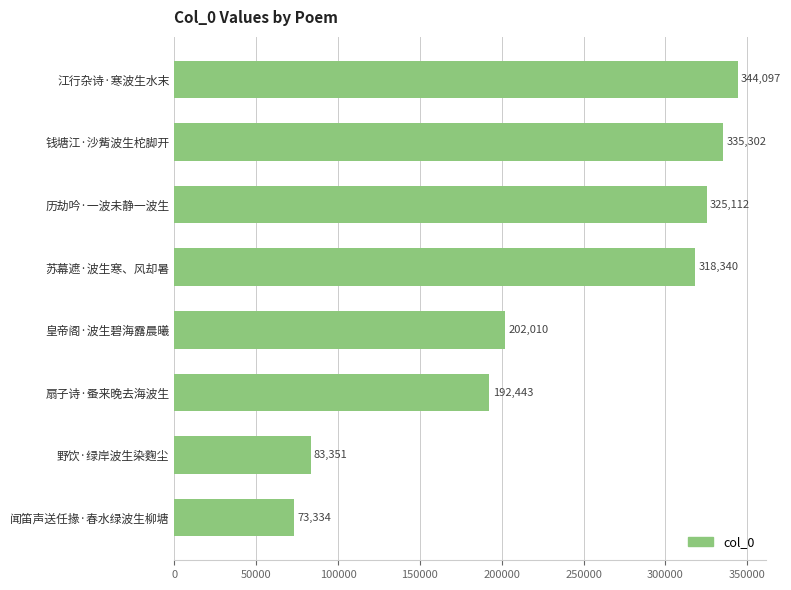

What is the difference between the maximum and second lowest values?

260746